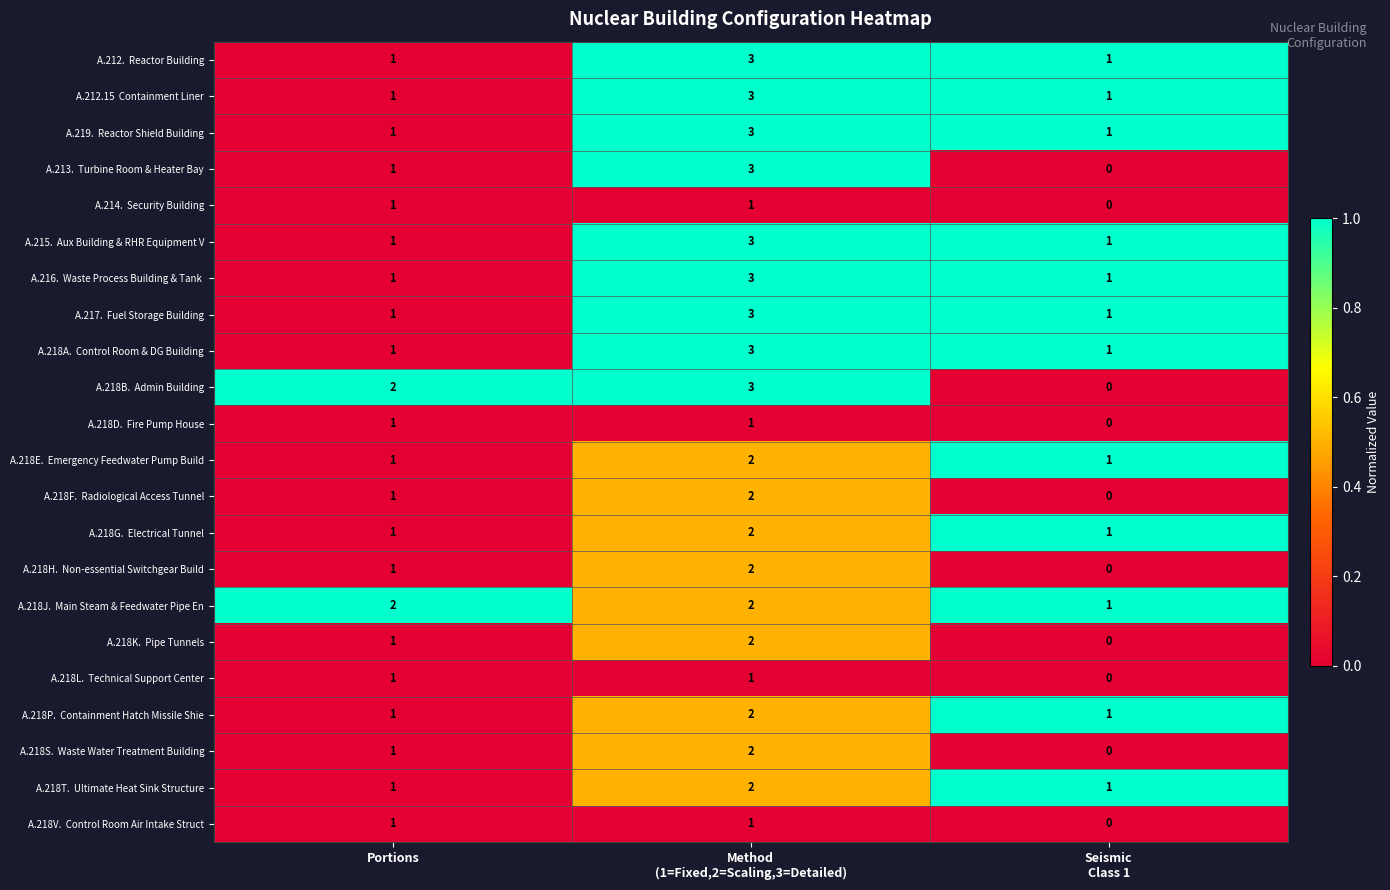

What is the total value across all series at Portions?

24